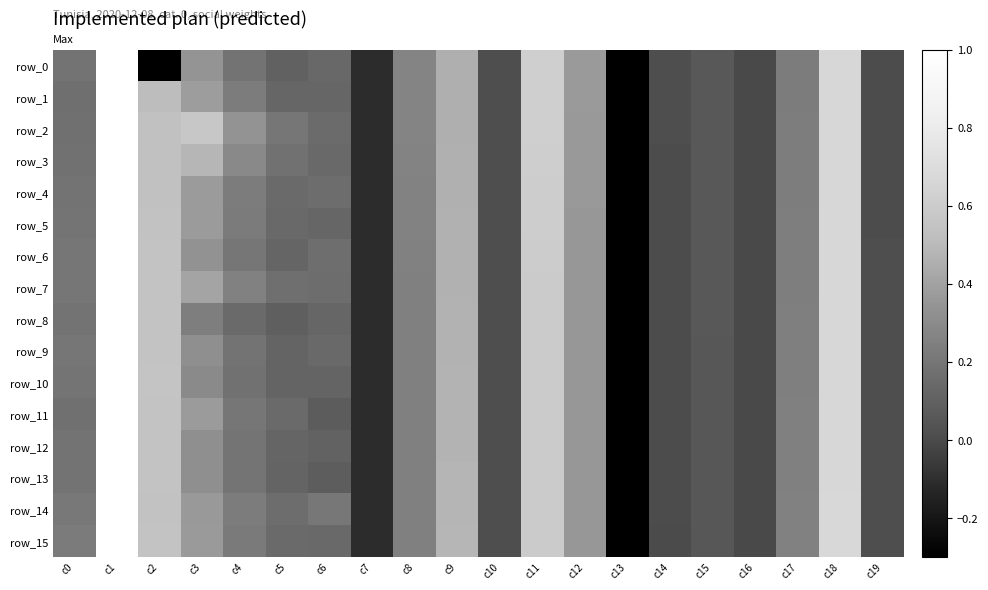

The row_15 series shows 0.1 at c6. True or false?

False